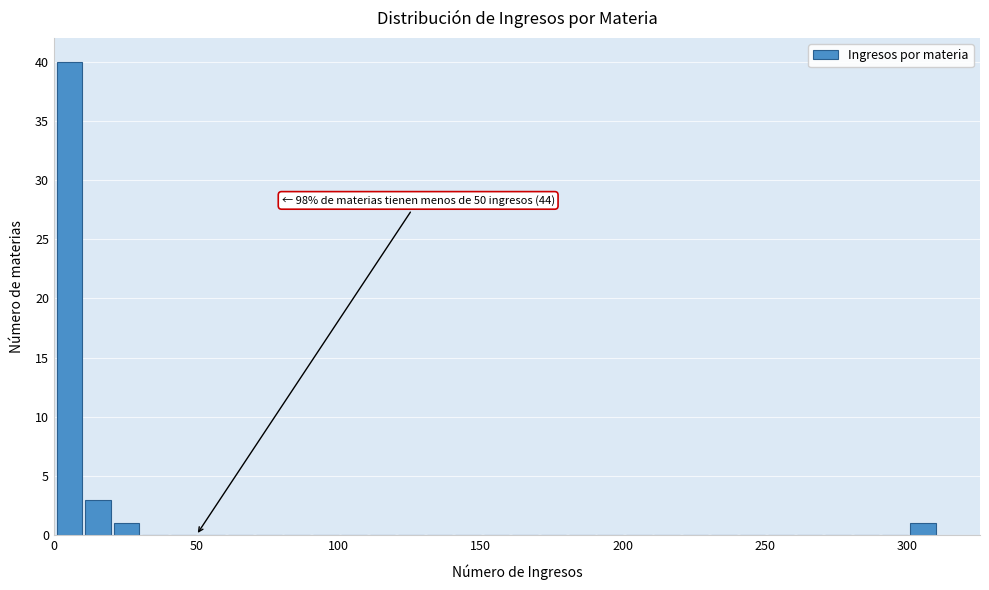

Around what value on the x-axis is the tallest bar? Give the approximate position of its centre, as read against the axis.

5